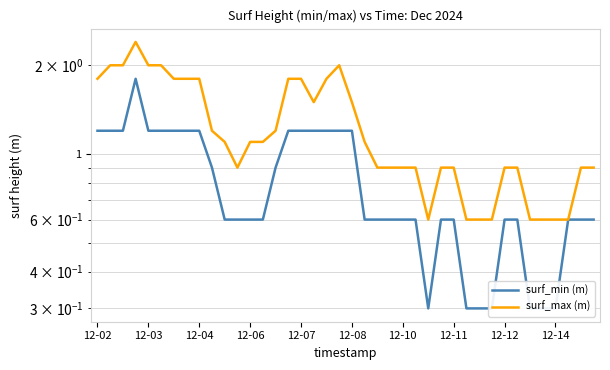

Rank the series at 14 from highest to lowest value.

surf_max (m), surf_min (m)